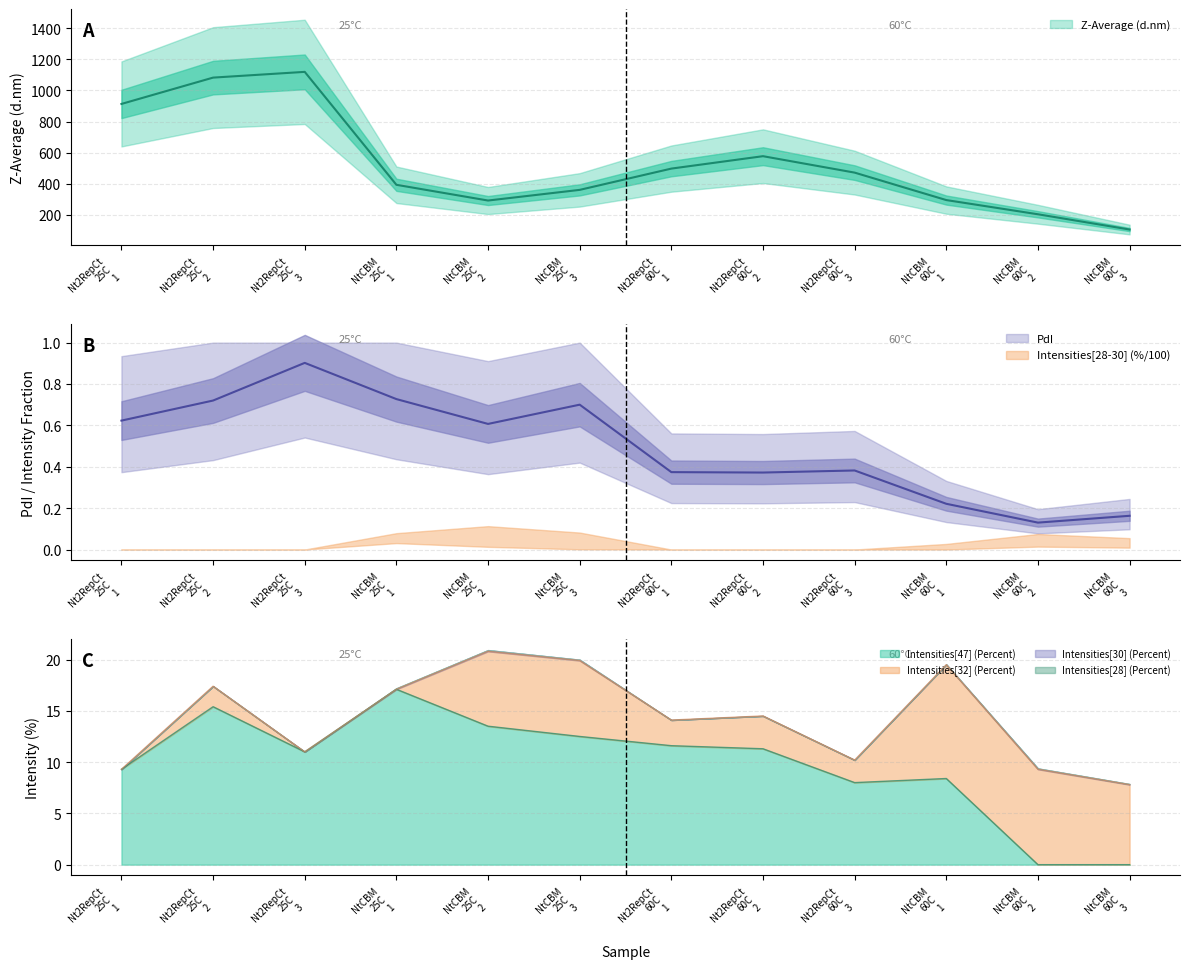

What is the difference between the highest and lowest values at NtCBM
25C
2?

290.2